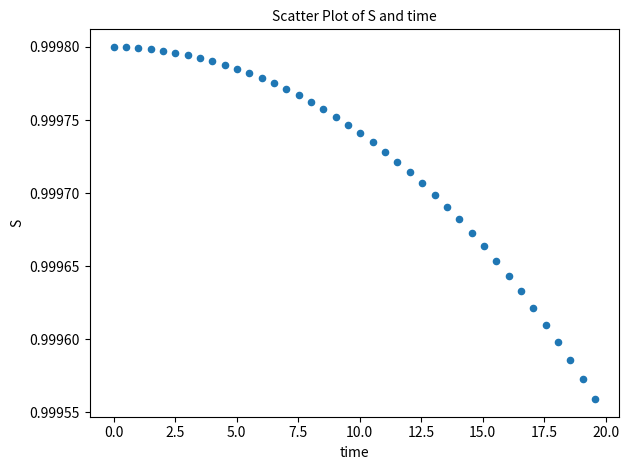

What is the range of X values (max minus min)?

19.6